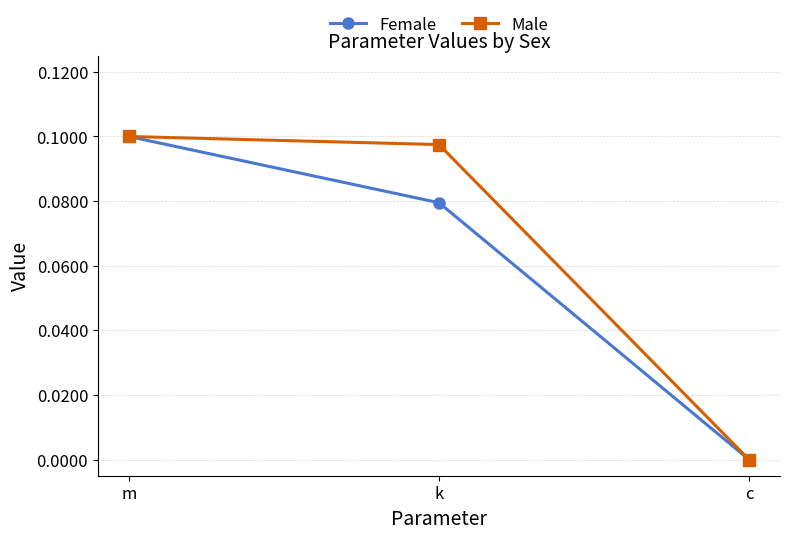

List the series in order of their overall mean, lowest first.

Female, Male